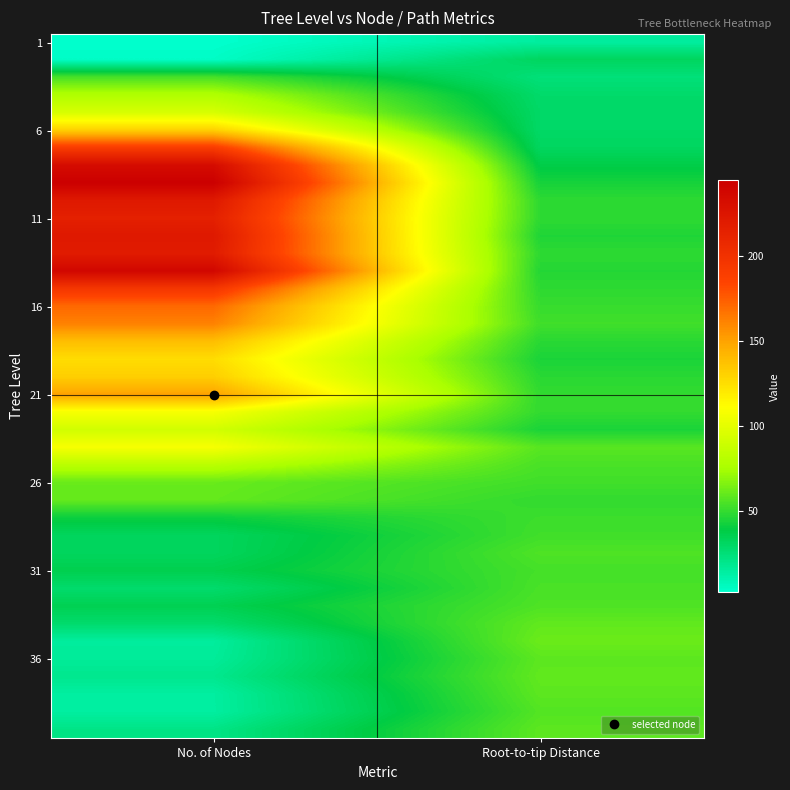

At which category is the sum across all series the highest?

No. of Nodes